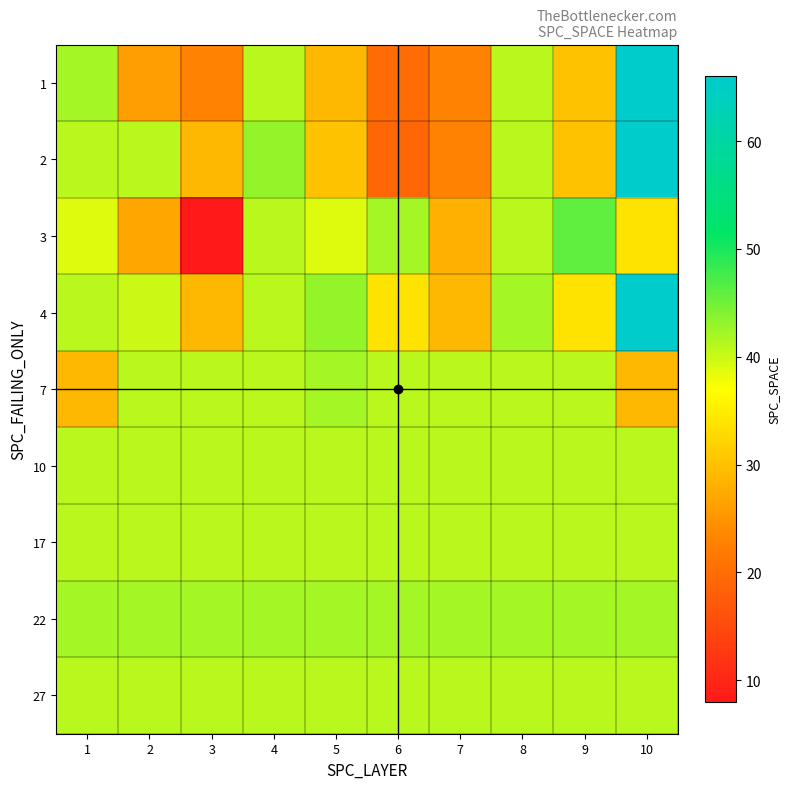

Which category has the highest value across all series?

10